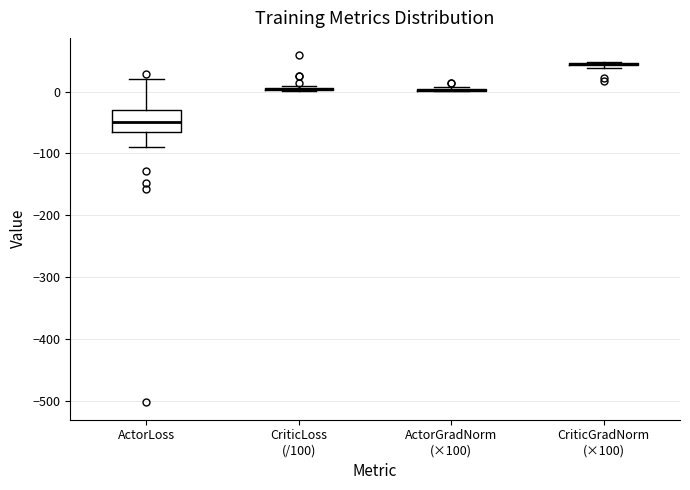

Where is the lower edge of the box for CriticLoss (/100) on the y-axis? The values are not printed on the chart, so give them approximately, as read against the axis.

0